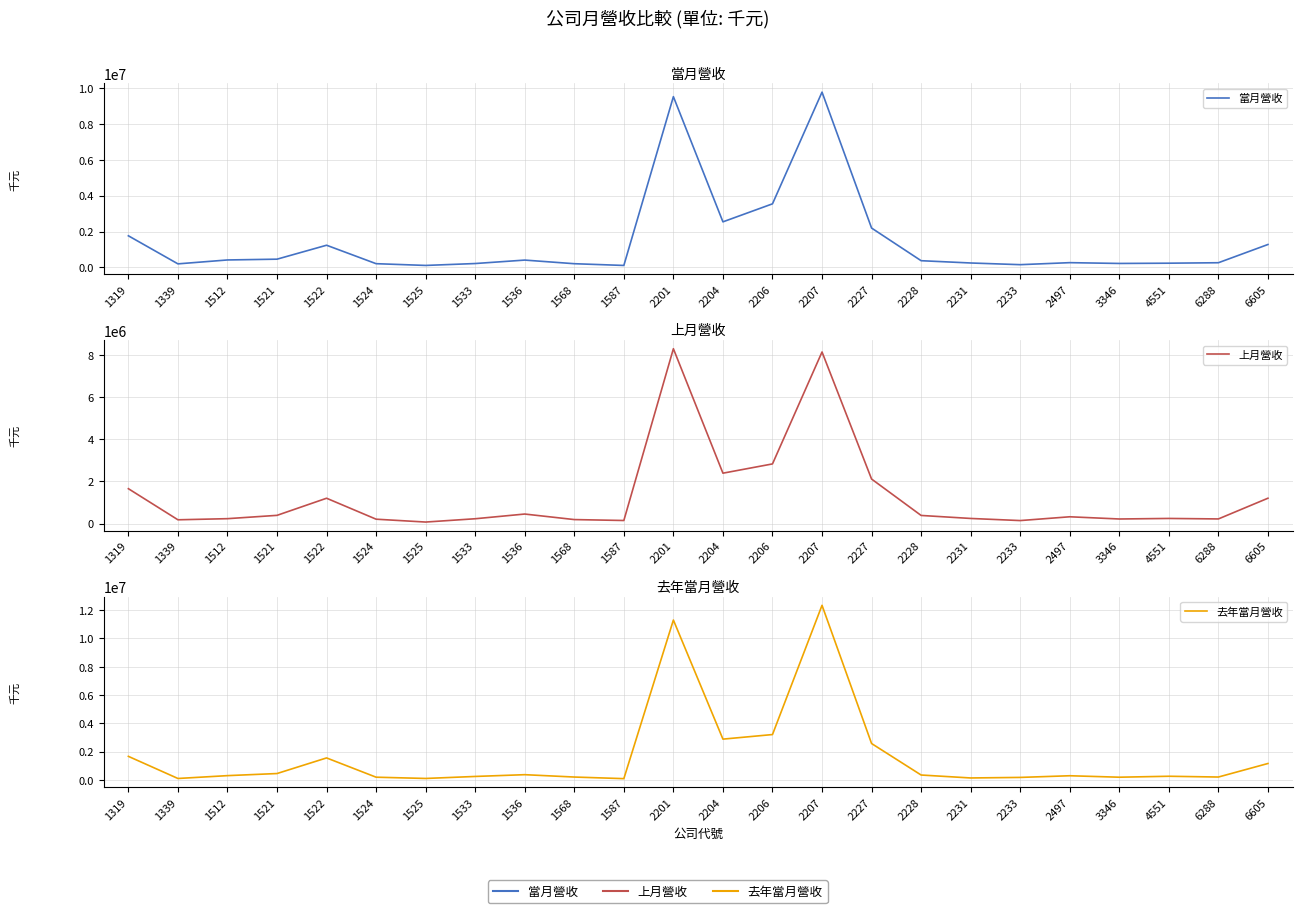

What is the smallest value displayed?

73713